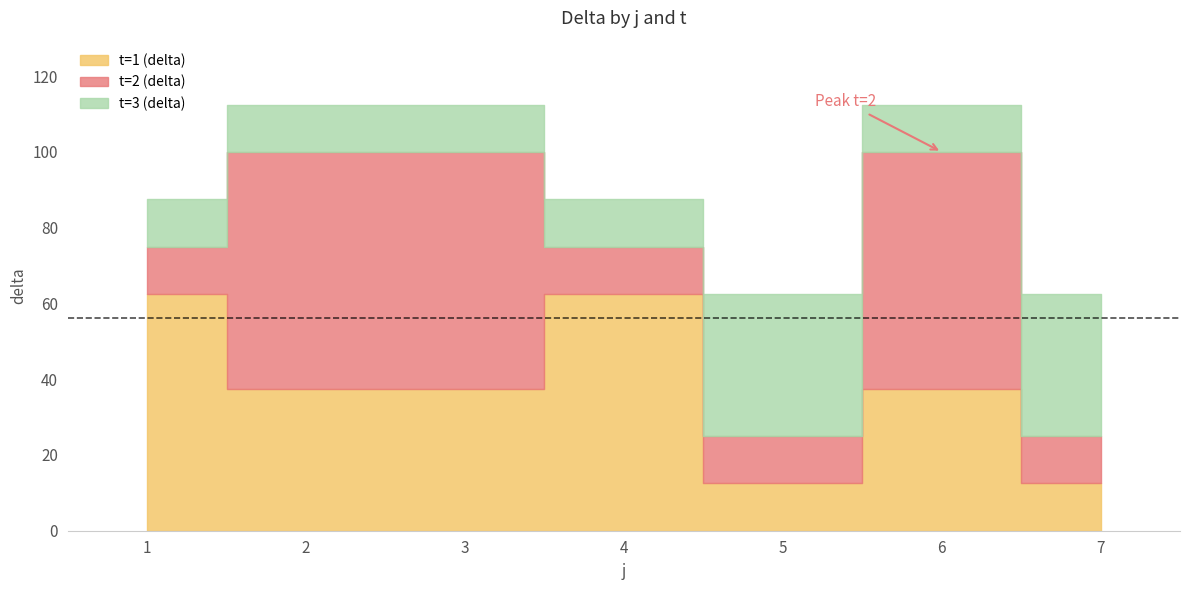

What is the sum of the t=1 (delta) values at 3 and 5?

50.0